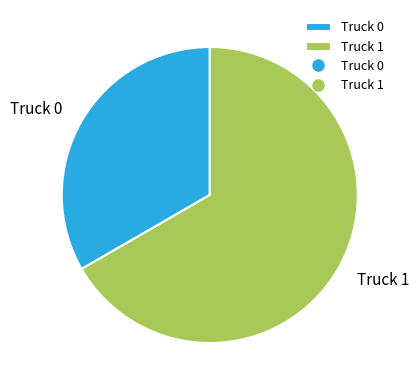

Count the number of slices in the pie.

2